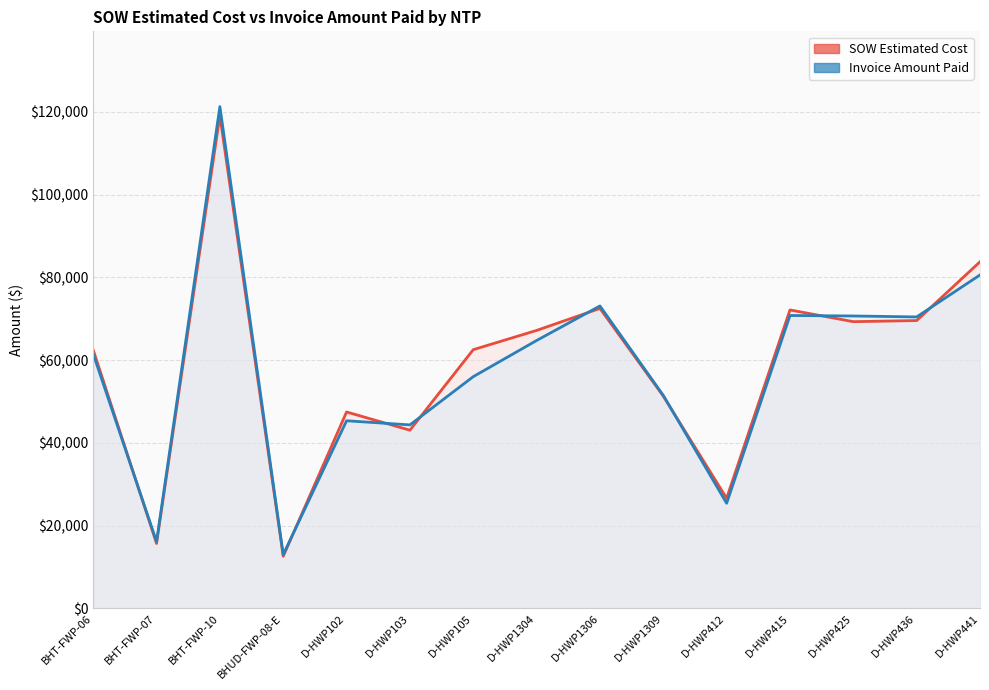

At which category is the sum across all series the highest?

BHT-FWP-10